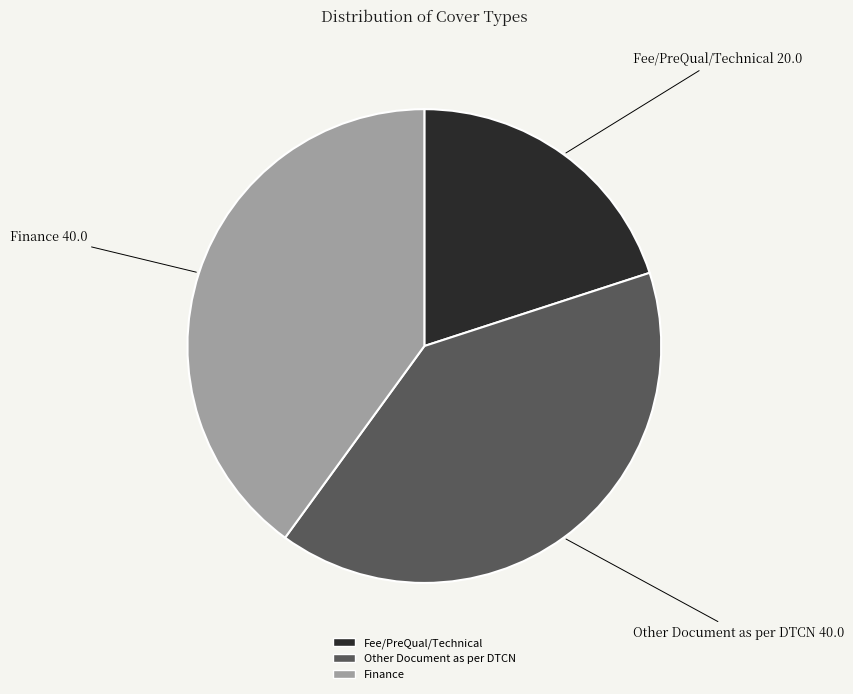

Between Fee/PreQual/Technical and Finance, which is larger?

Finance